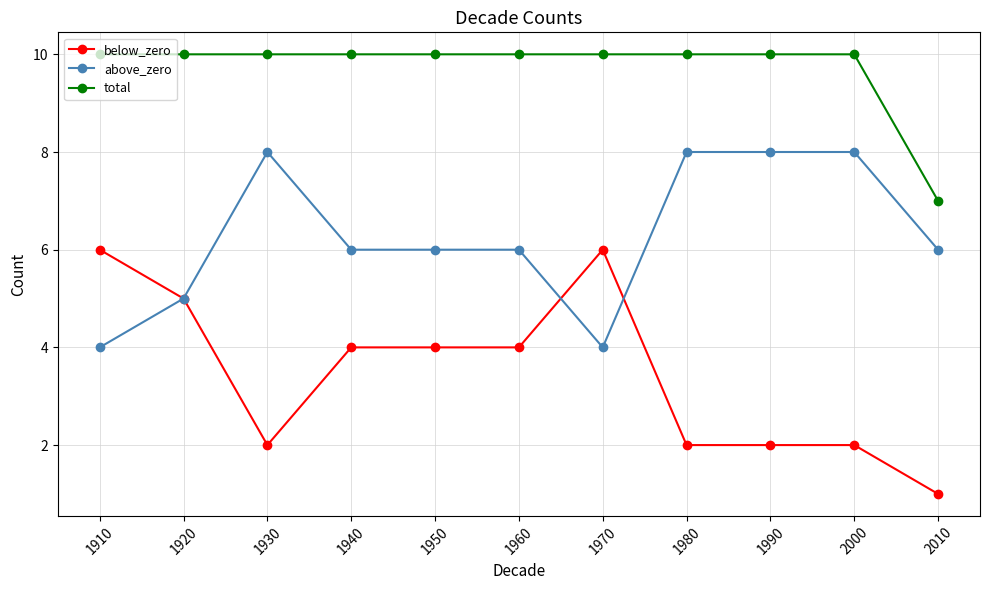

Which series has the widest spread of values?

below_zero